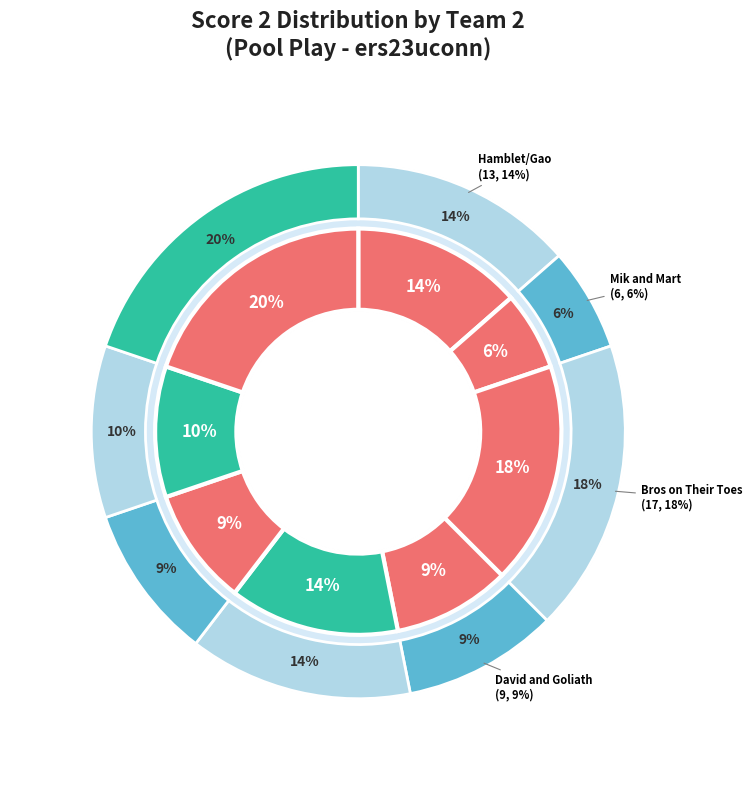

What percentage is the Hamblet/Gao slice, to the nearest percent?

14%